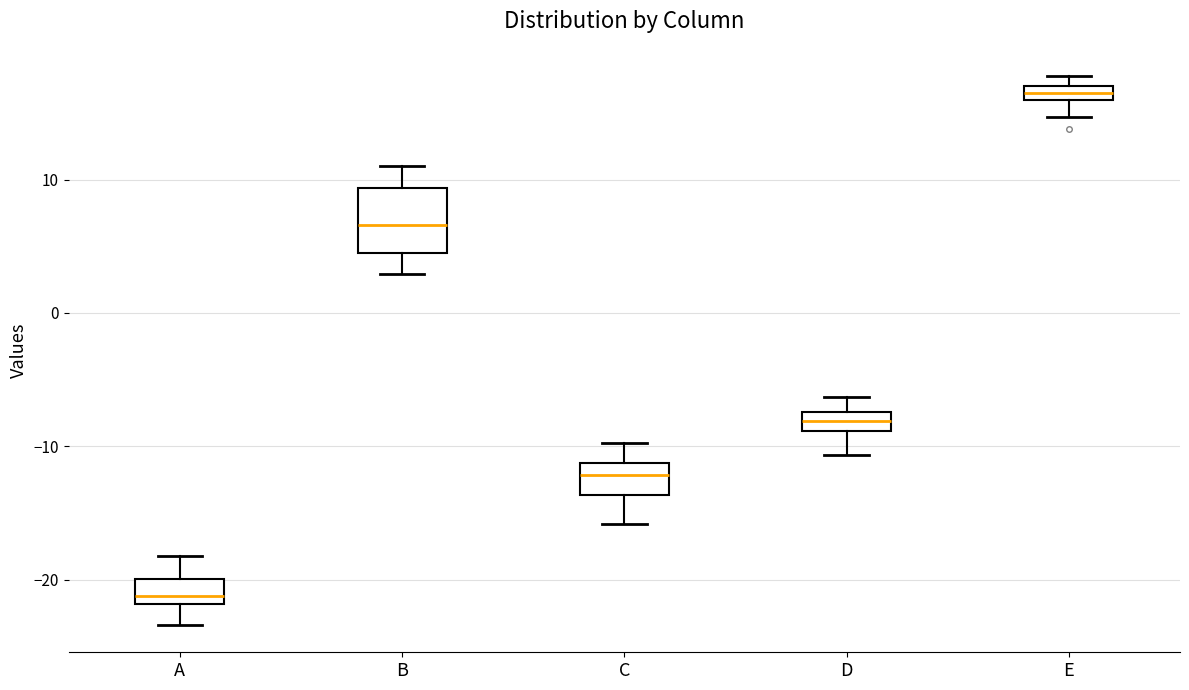

Which box has the lowest median line?

A